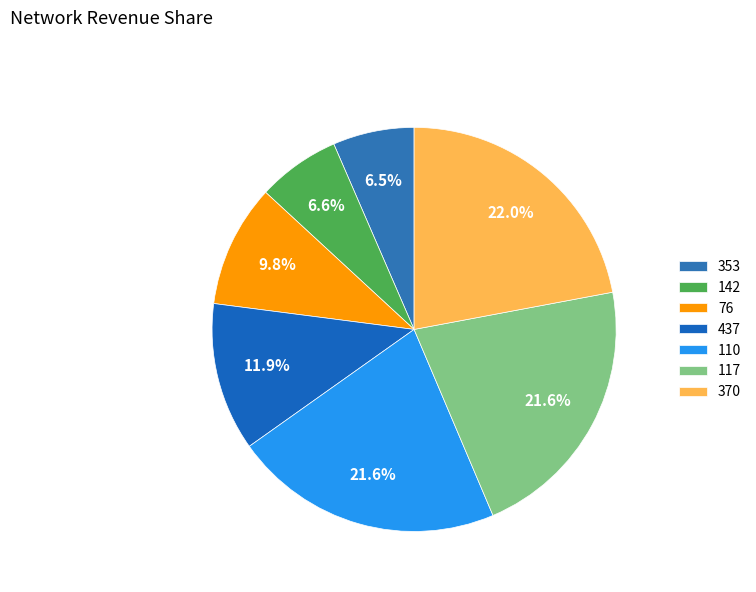

Between 437 and 110, which is larger?

110